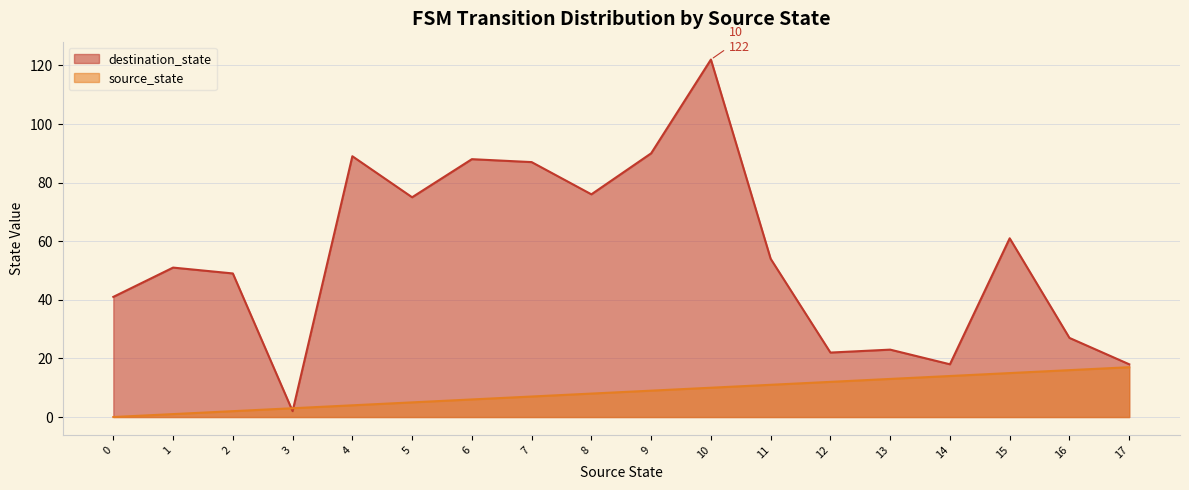

The value of destination_state at 8 is 130. True or false?

False